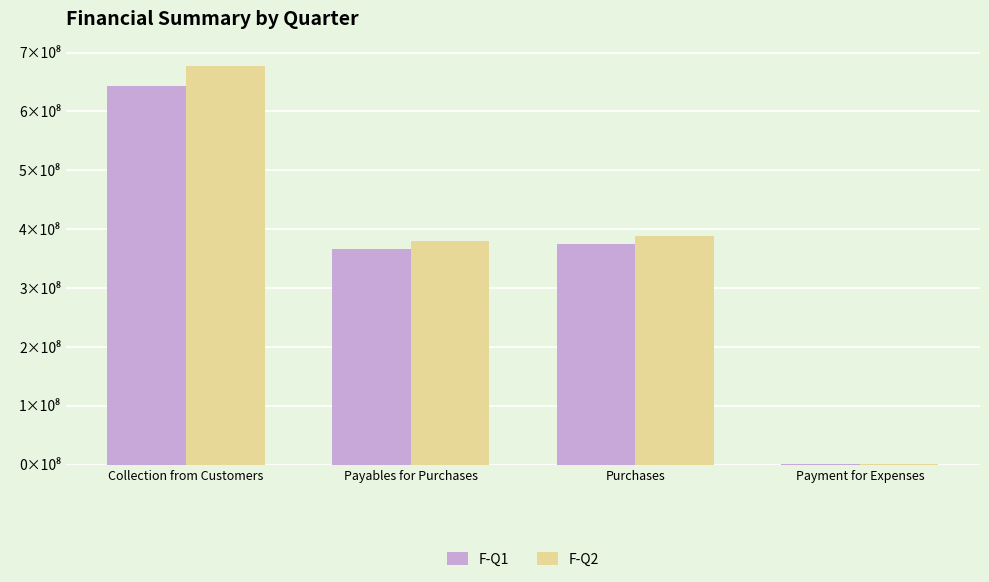

List the labels in order of F-Q2 value, largest first.

Collection from Customers, Purchases, Payables for Purchases, Payment for Expenses